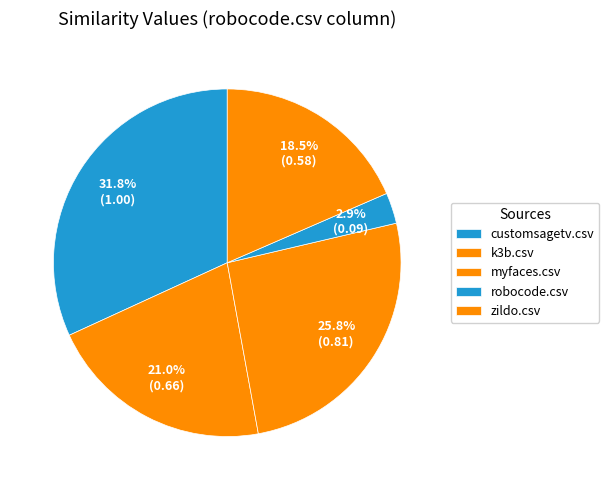

Is there any slice that represents more than half of the pie?

No